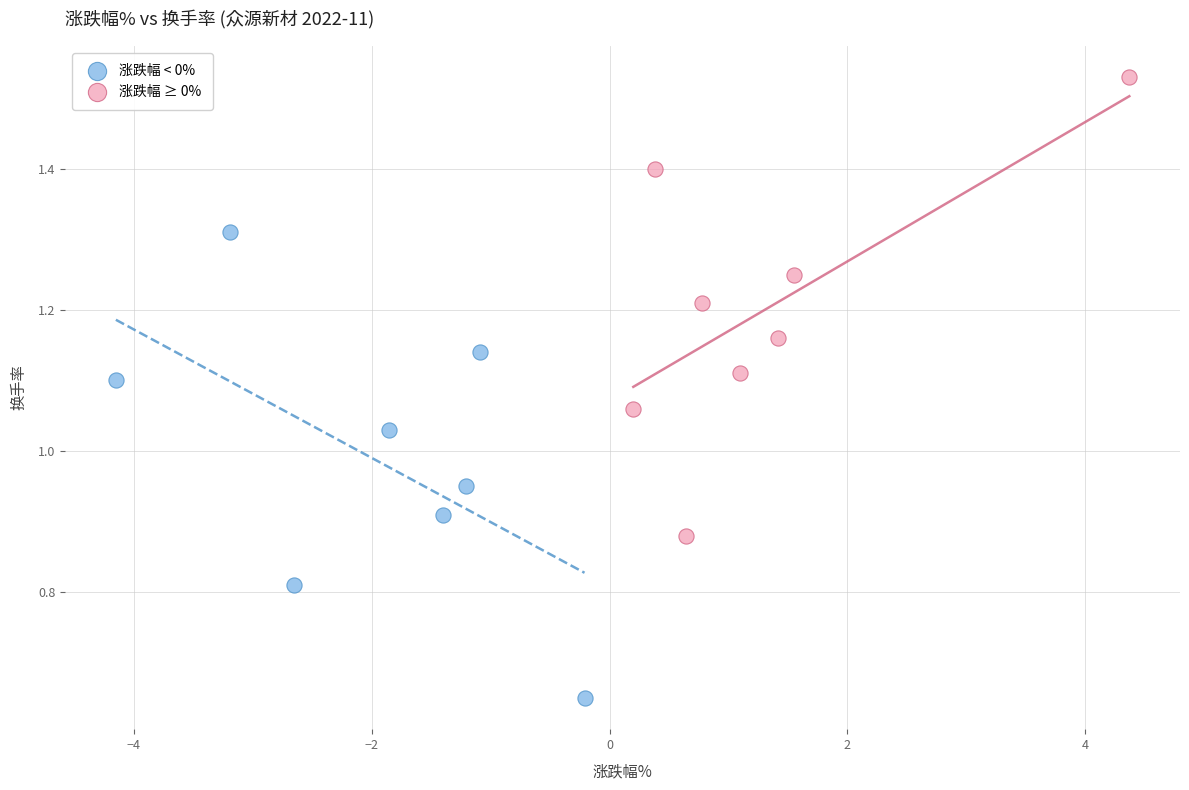

Which series contains the highest Y value?

涨跌幅 ≥ 0%